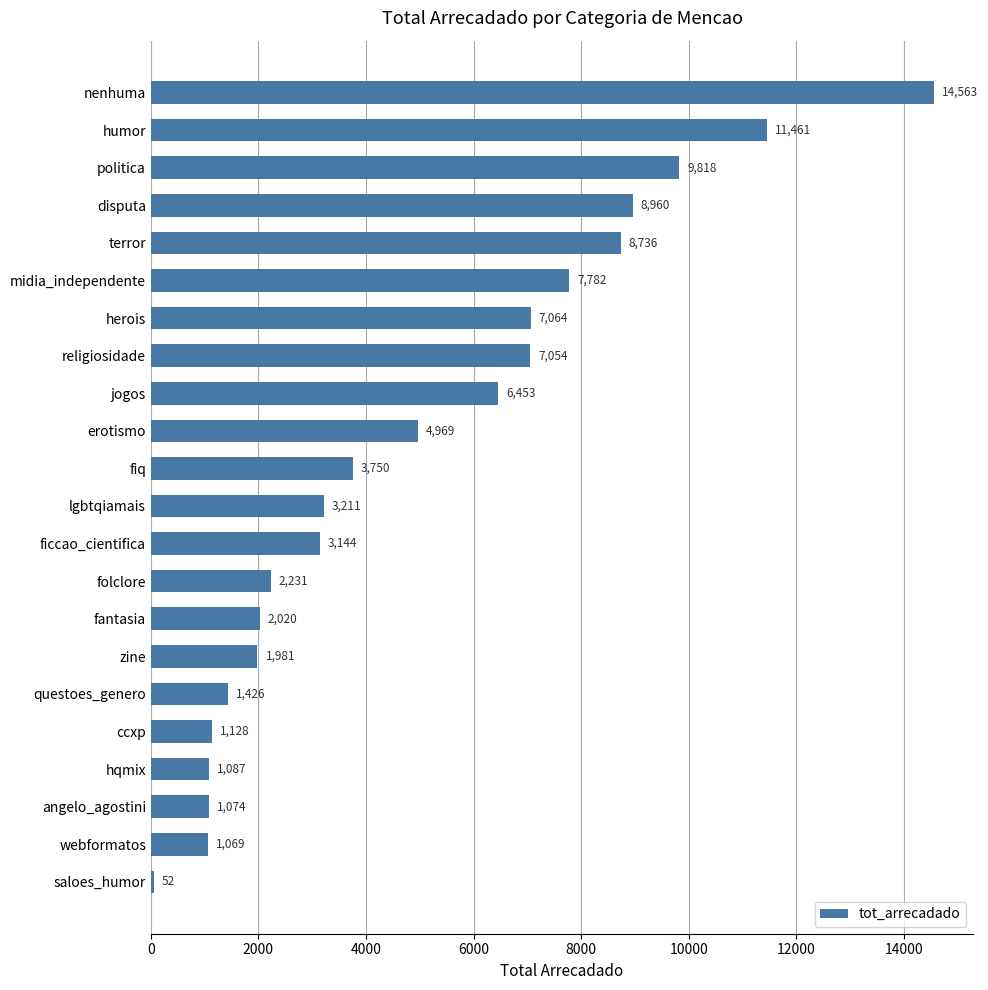

What is the difference between the second highest and minimum values?

11409.0